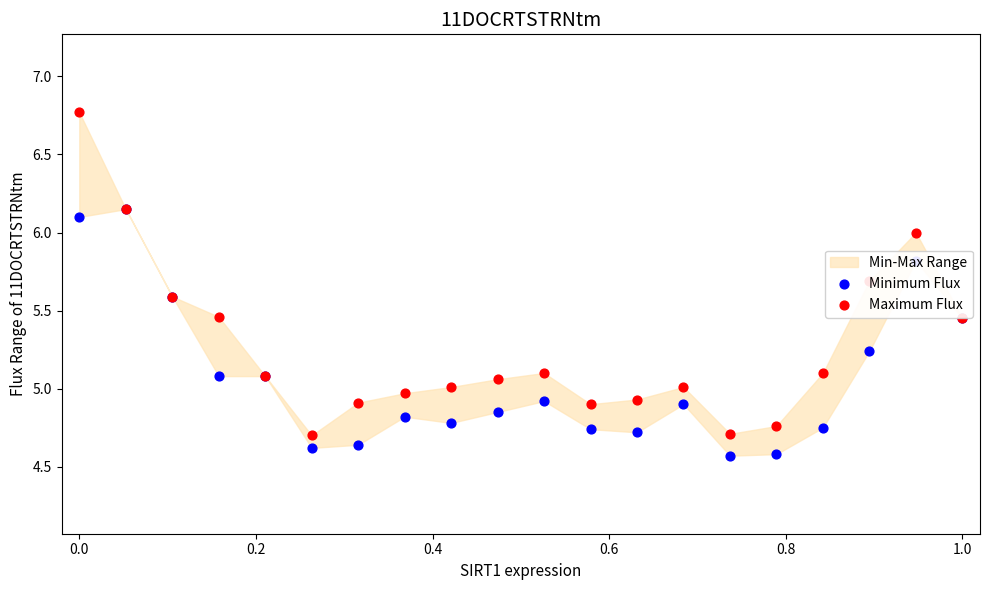

Which series has the largest Y range (max minus min)?

Maximum Flux